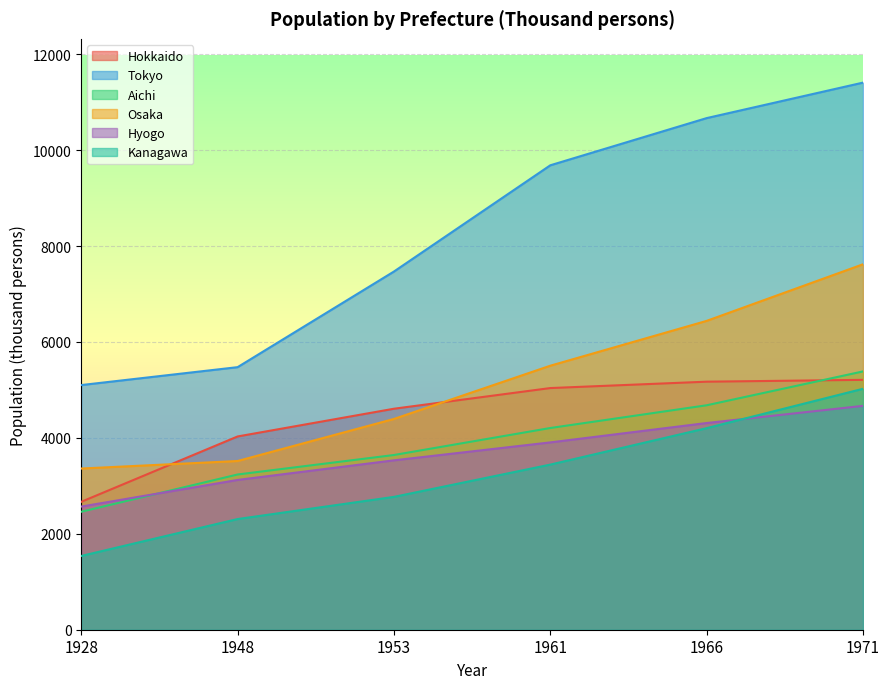

Which series has the largest total across all categories?

Tokyo